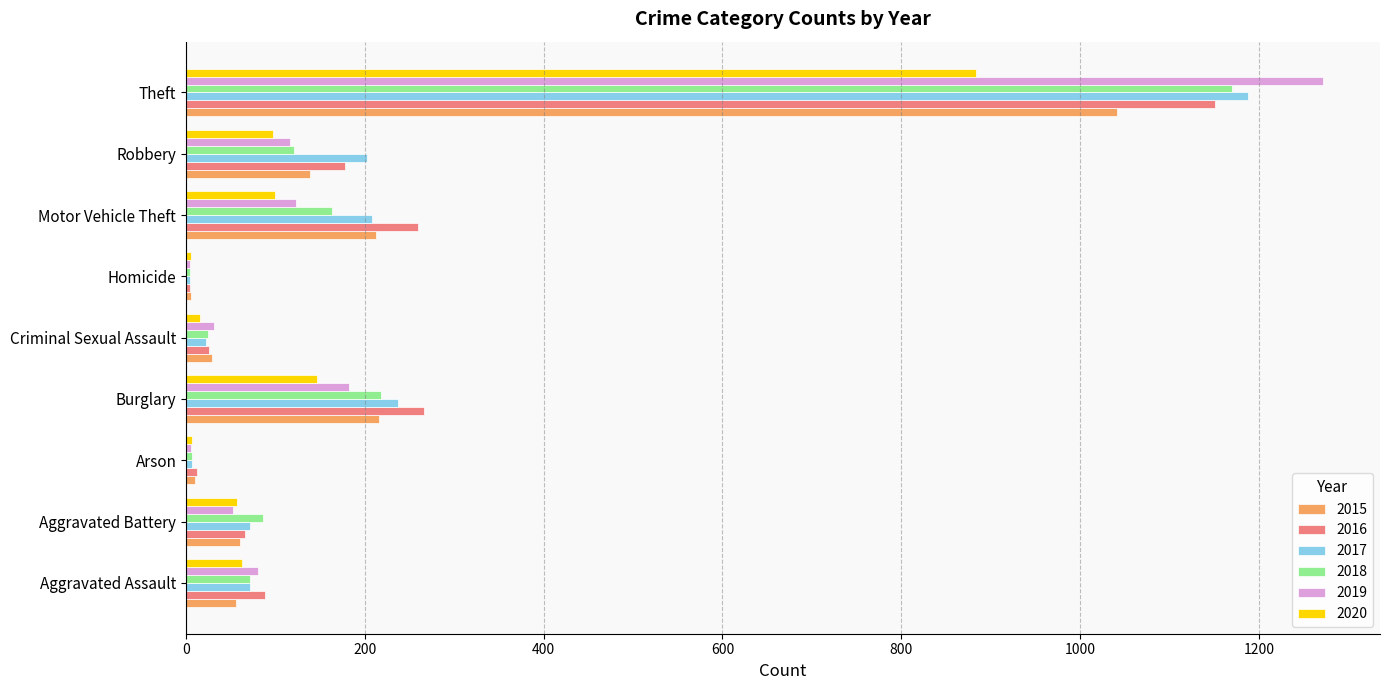

Read the 2018 value at Burglary.

218